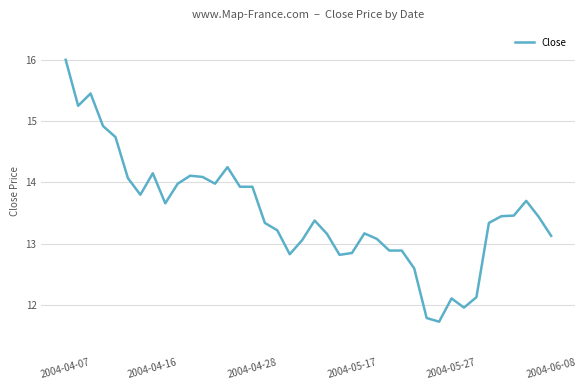

True or false: there are more than 2 points higher than both neighbors.

True